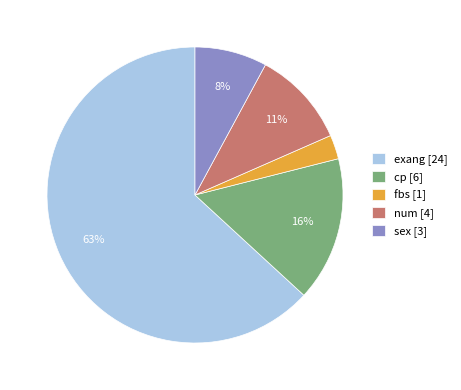

What is the largest slice in the pie chart?

exang